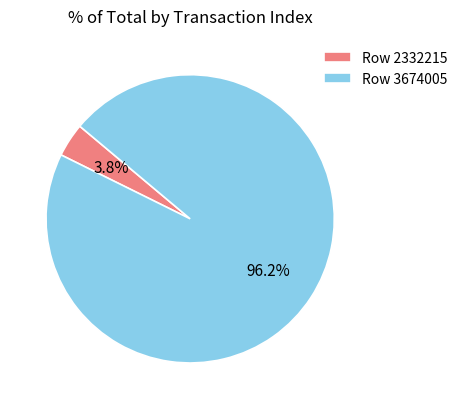

How many slices are in this pie chart?

2